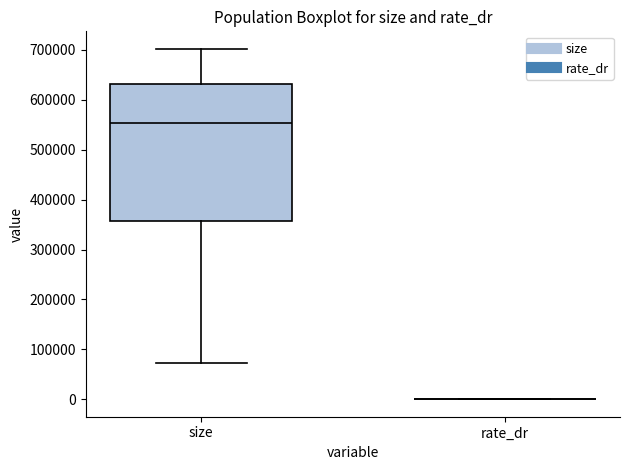

Reading left to right, transcribe this box plot: for each box, give where its median line is, the range the box spans, and where its two whiskers end, as read against the y-axis. The values are not printed on the chart, so give them approximately, as read against the axis.

size: median 550000, box 360000 to 630000, whiskers 70000 to 700000
rate_dr: box collapsed to a line at 0, whiskers 0 to 0